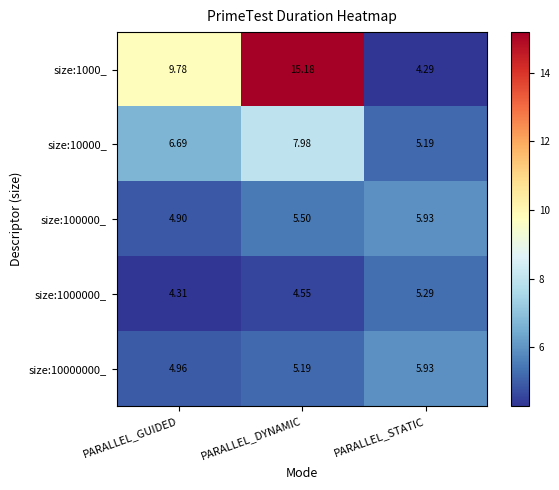

At which category does the chart reach its minimum across all series?

PARALLEL_STATIC